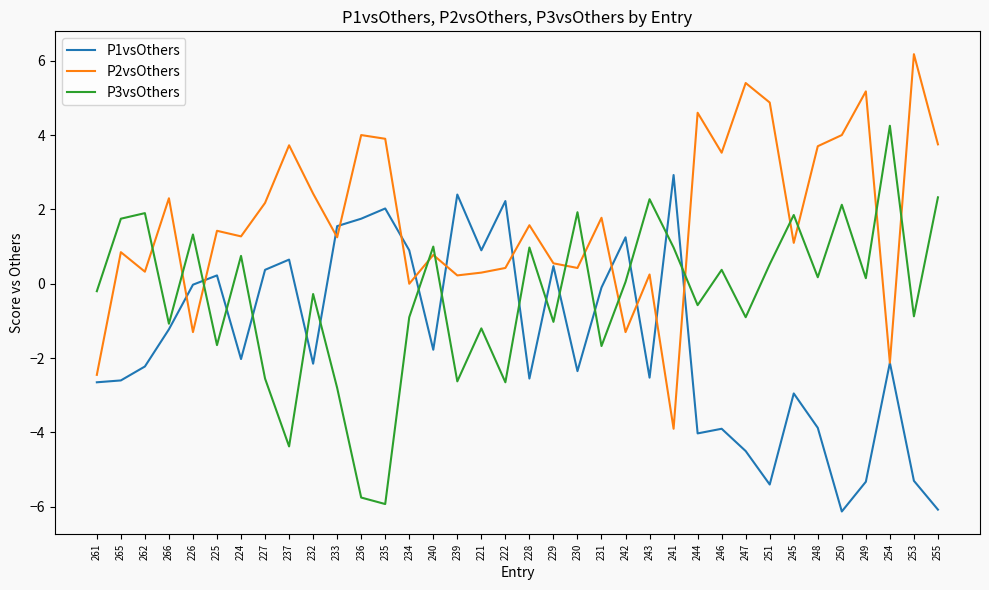

How many lines are shown in the chart?

3